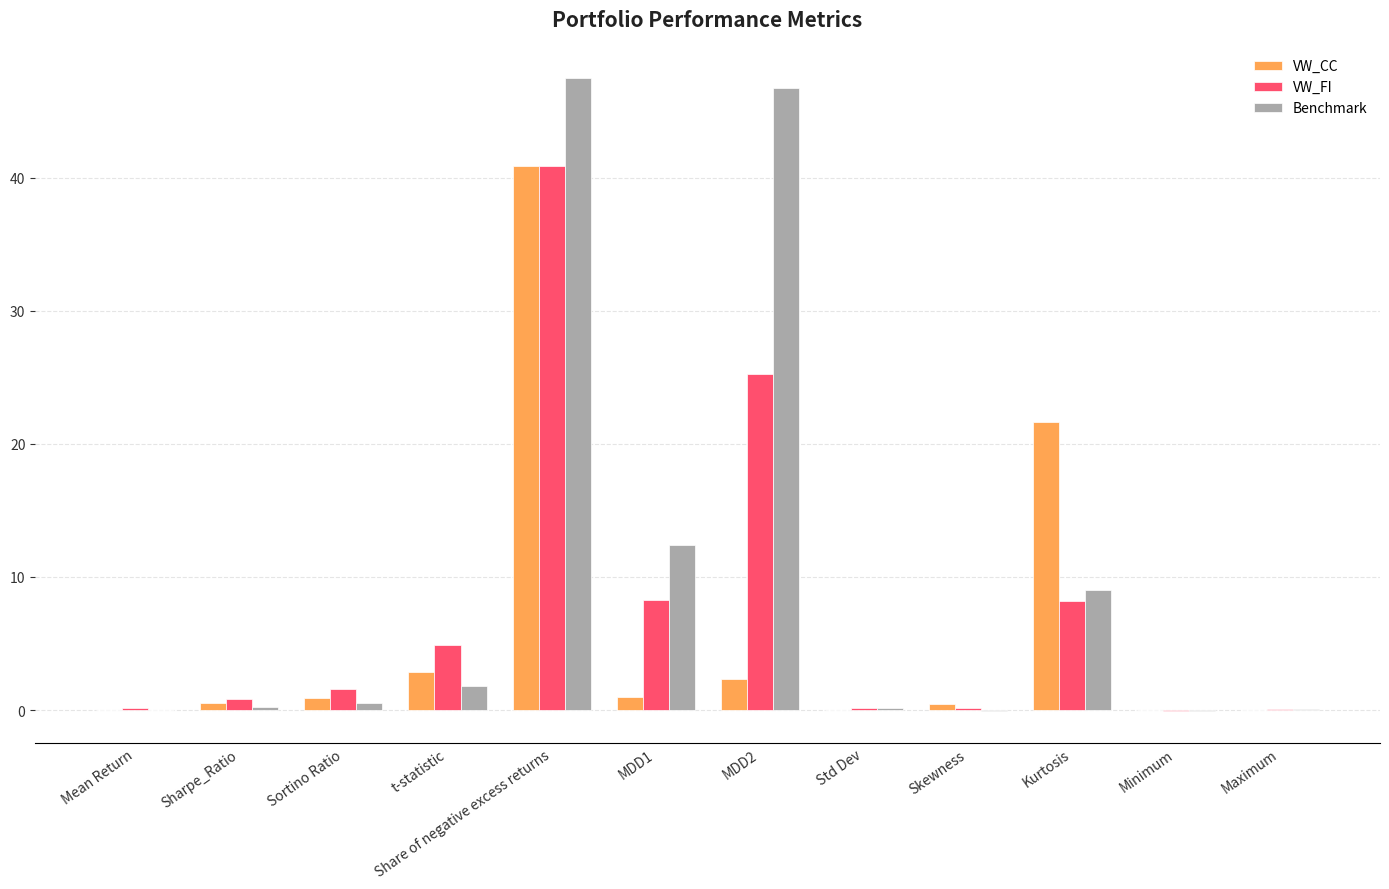

Are the bars horizontal?

No